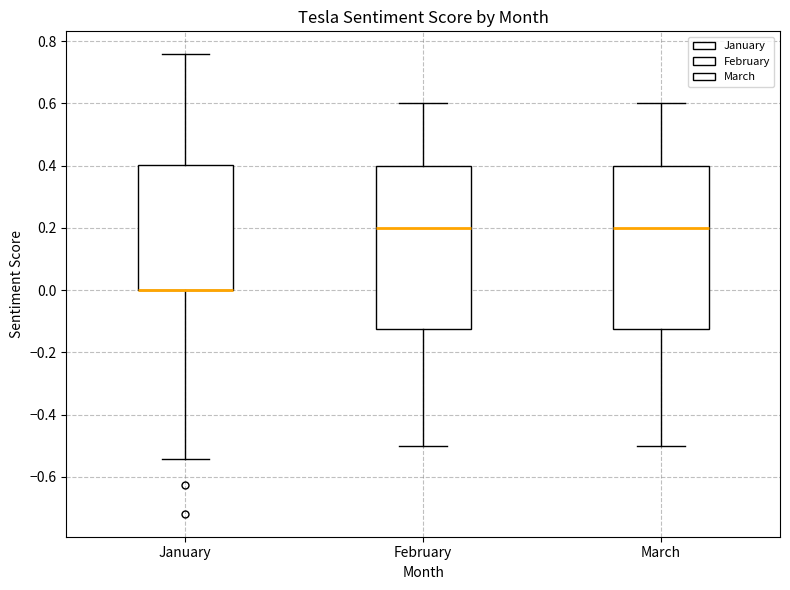

Where does the lower whisker of the box for February end on the y-axis? The values are not printed on the chart, so give them approximately, as read against the axis.

-0.50